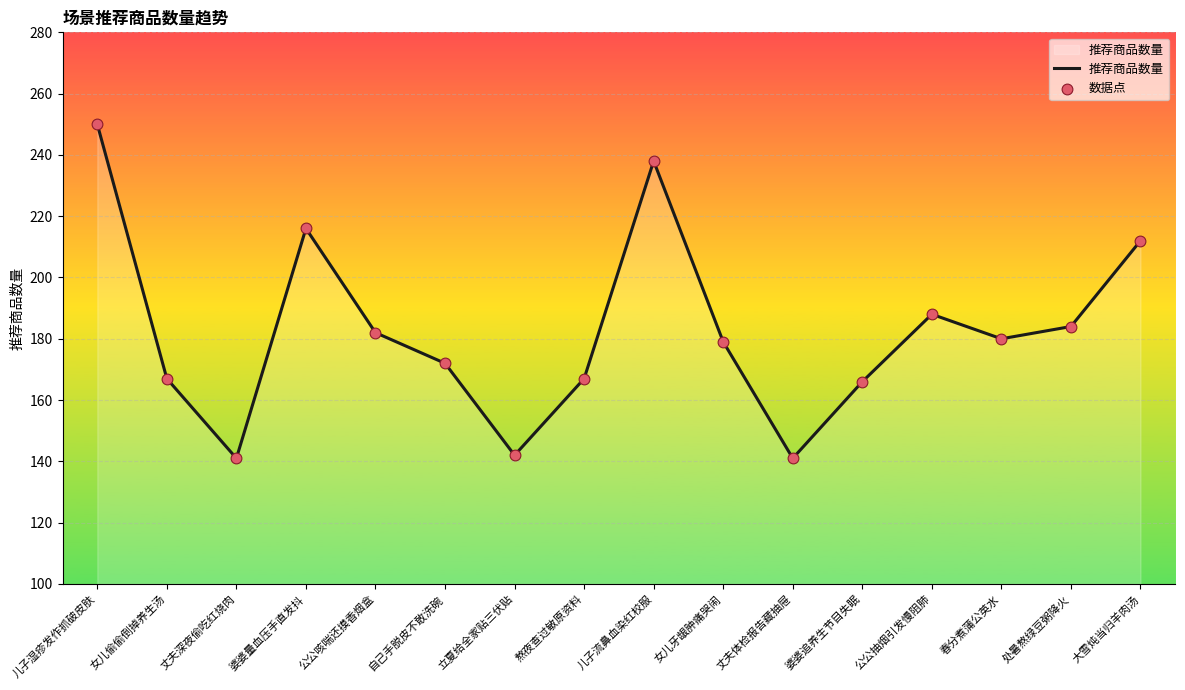

What is the ratio of the value at 大雪炖当归羊肉汤 to the value at 女儿偷偷倒掉养生汤?

1.3